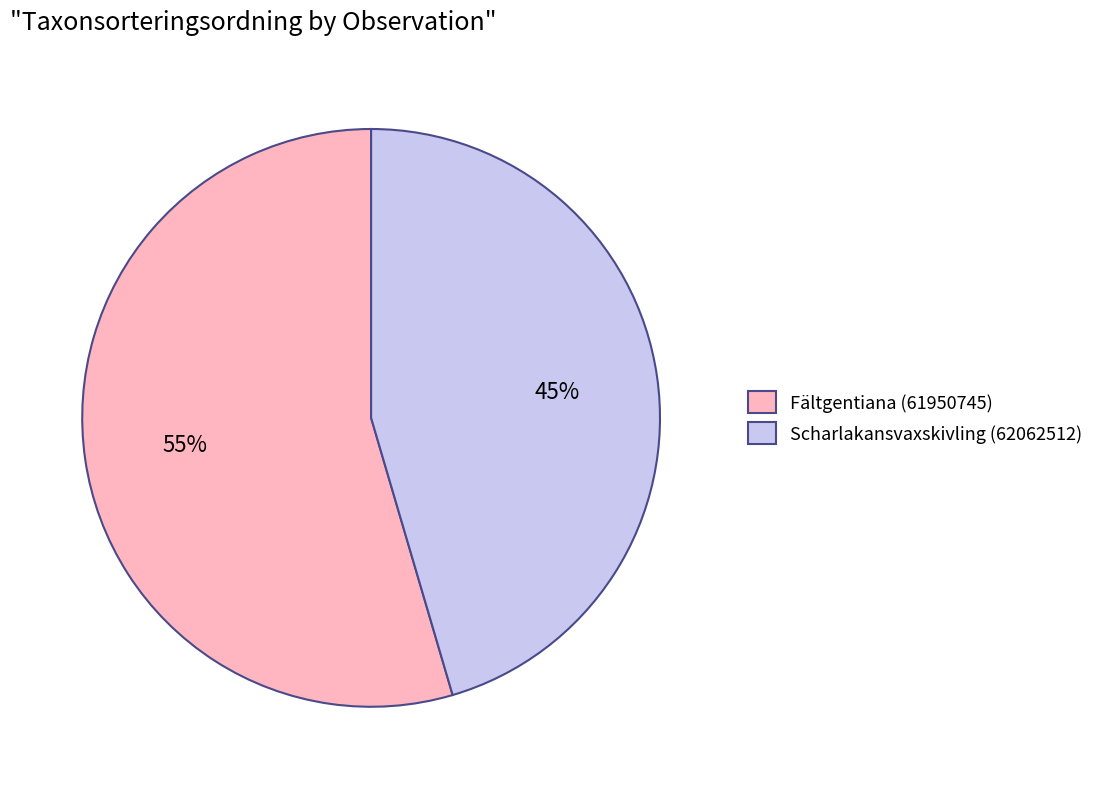

Which category has the biggest portion of the pie?

Fältgentiana (61950745)